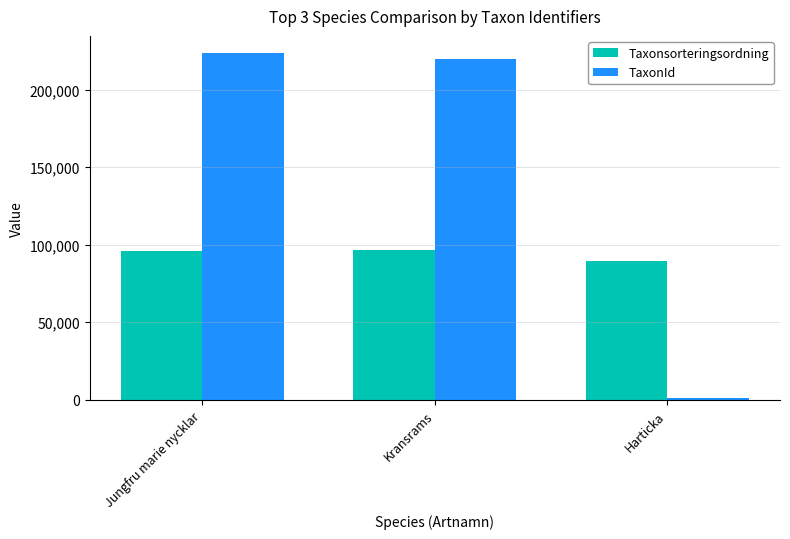

What is the label of the 1st bar from the left?

Jungfru marie nycklar